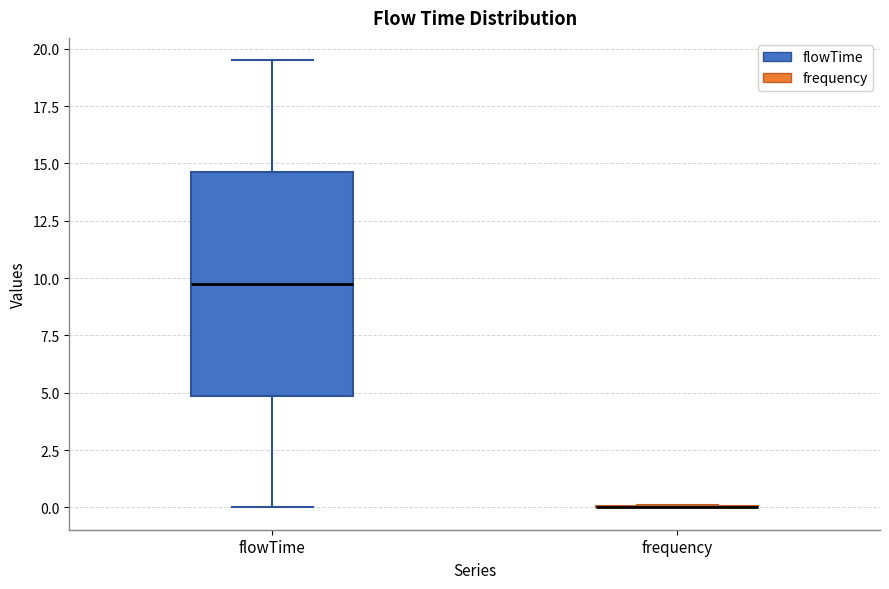

Reading left to right, transcribe this box plot: for each box, give where its median line is, the range the box spans, and where its two whiskers end, as read against the y-axis. The values are not printed on the chart, so give them approximately, as read against the axis.

flowTime: median 10.0, box 5.0 to 14.5, whiskers 0.0 to 19.5
frequency: box collapsed to a line at 0.0, whiskers 0.0 to 0.0